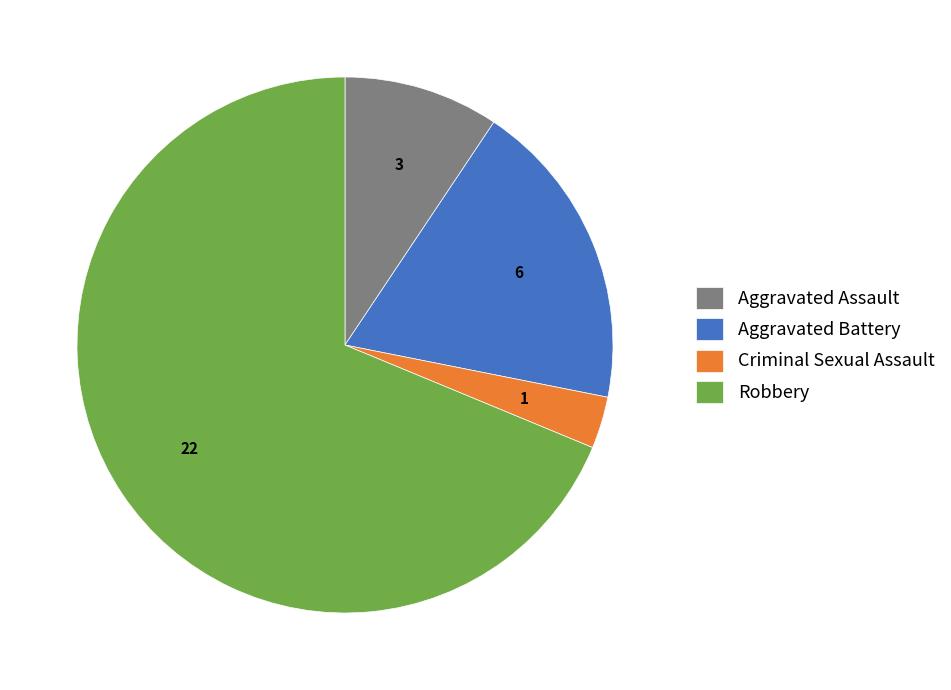

True or false: Robbery accounts for 69% of the total.

True